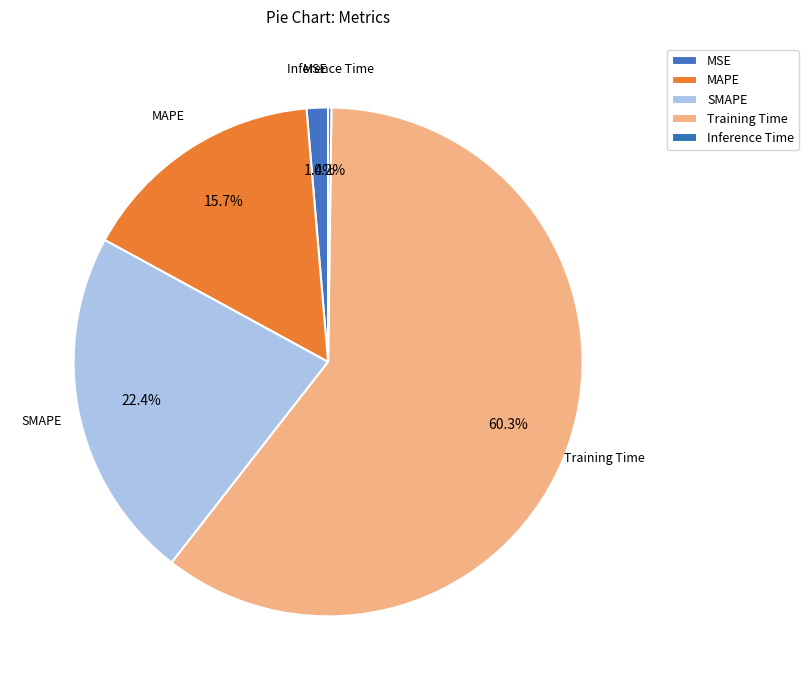

What is the total percentage of Inference Time and Training Time?

60.5%